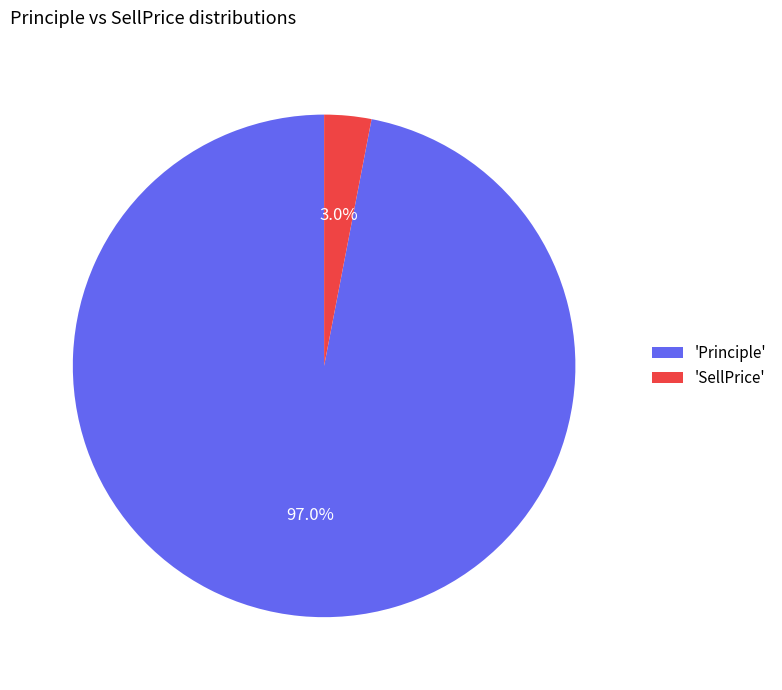

Between 'SellPrice' and 'Principle', which is larger?

'Principle'